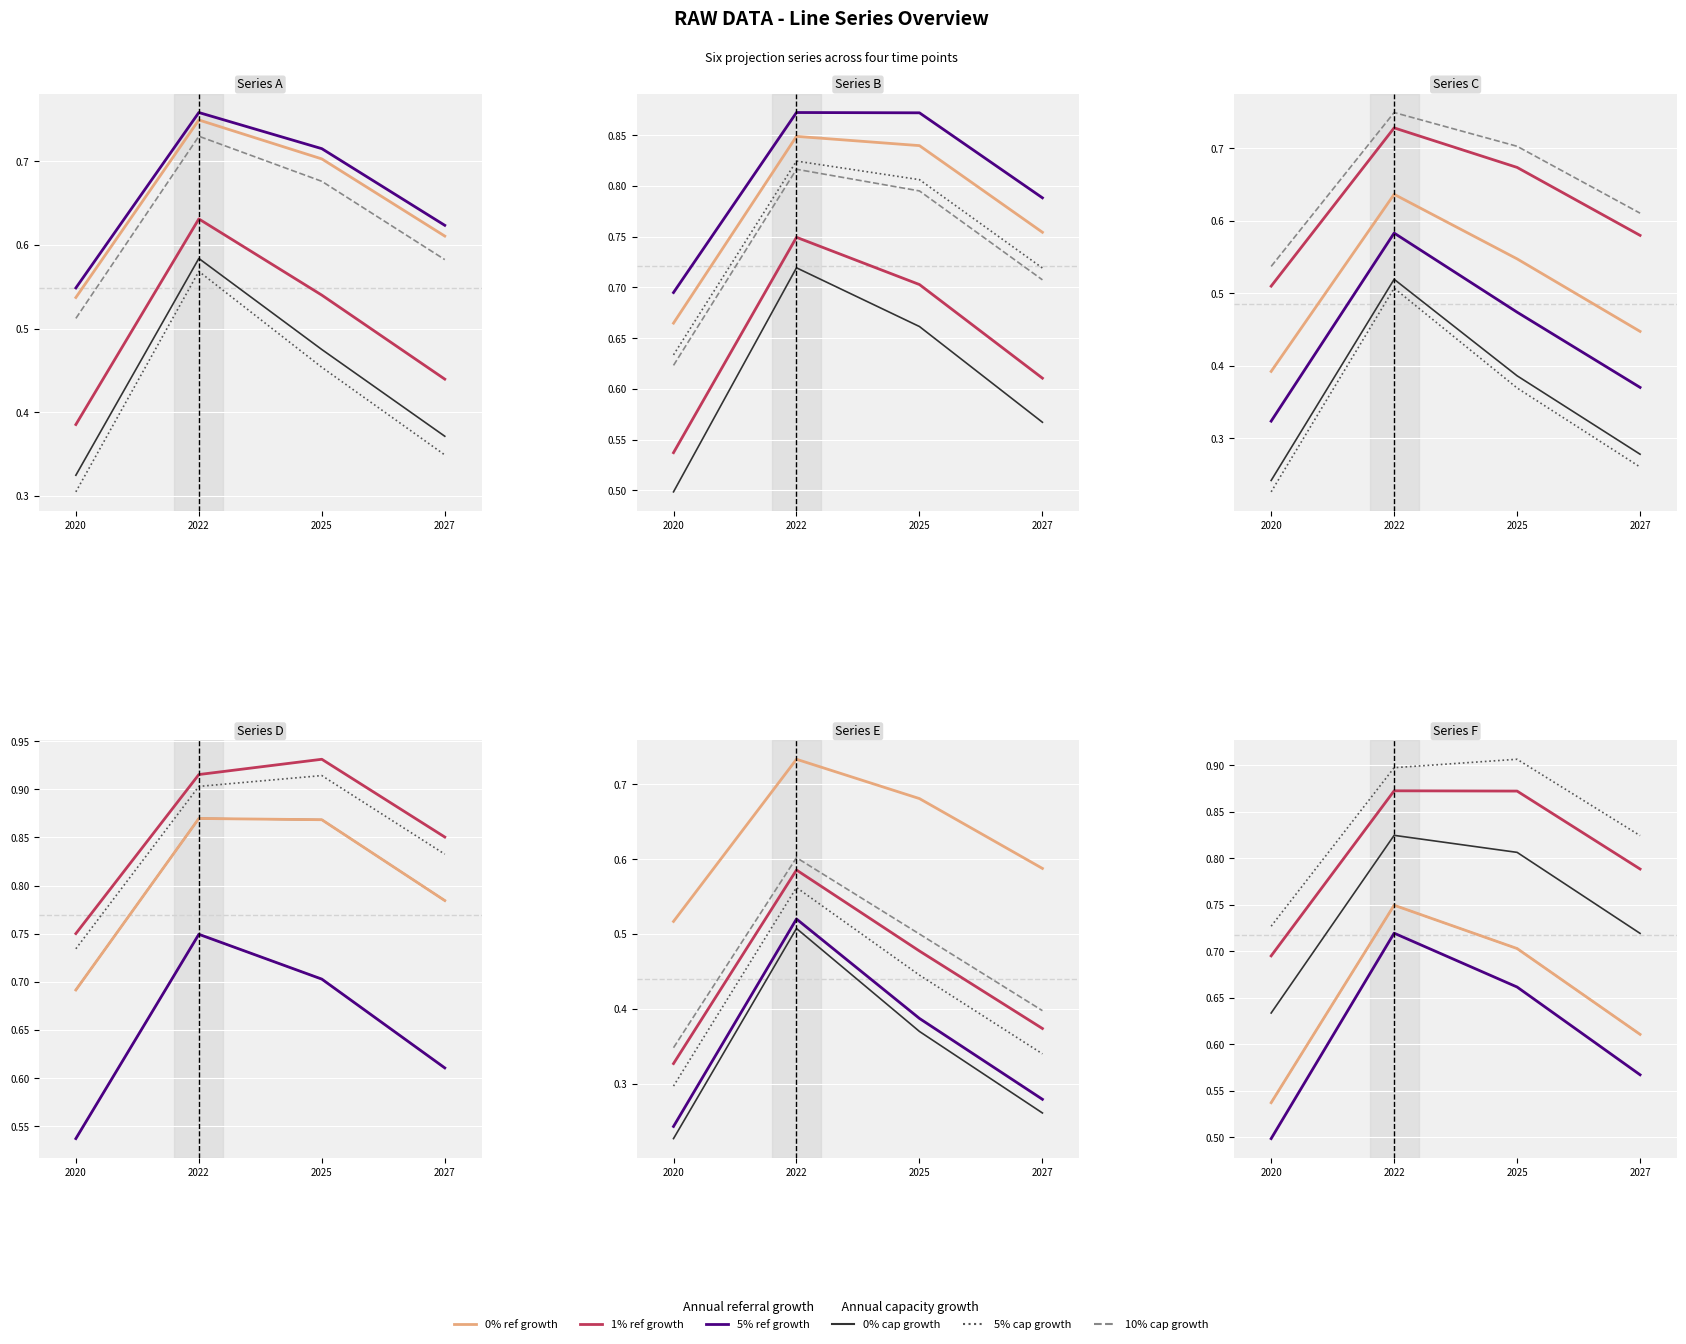

How many lines are shown in the chart?

6